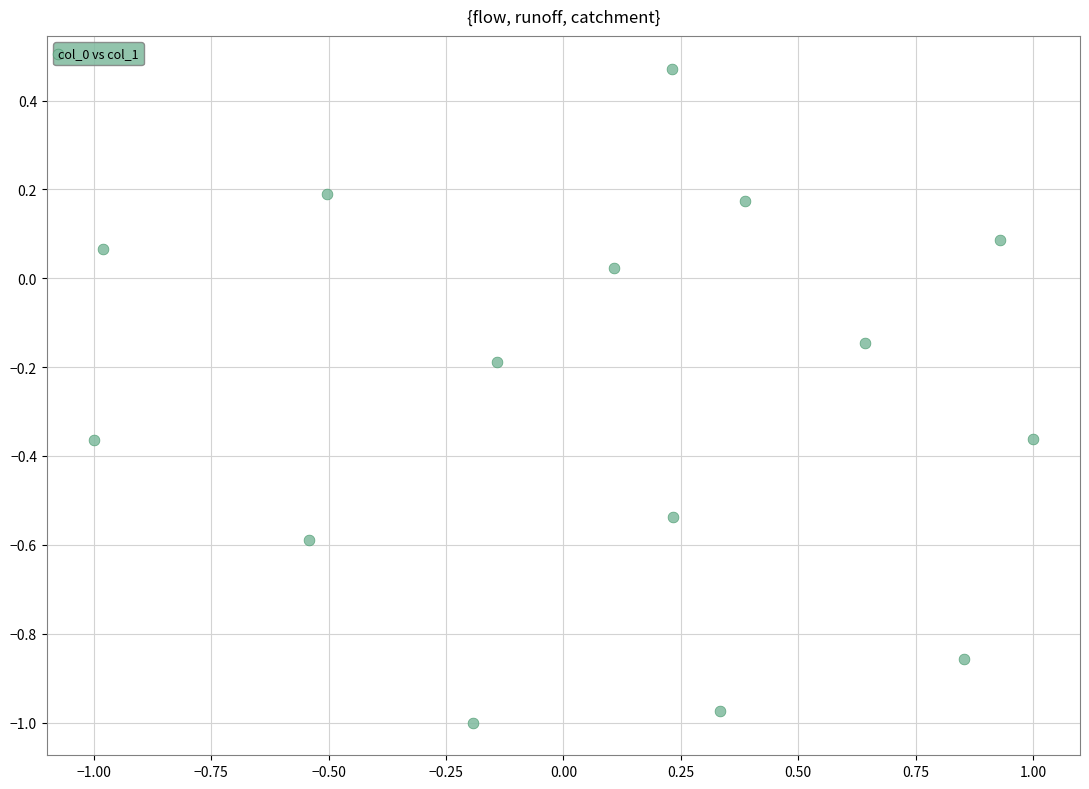

What is the range of Y values (max minus min)?

1.5